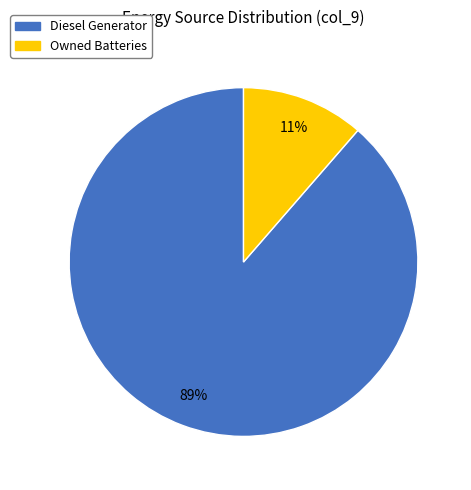

Is there a majority slice in this chart?

Yes